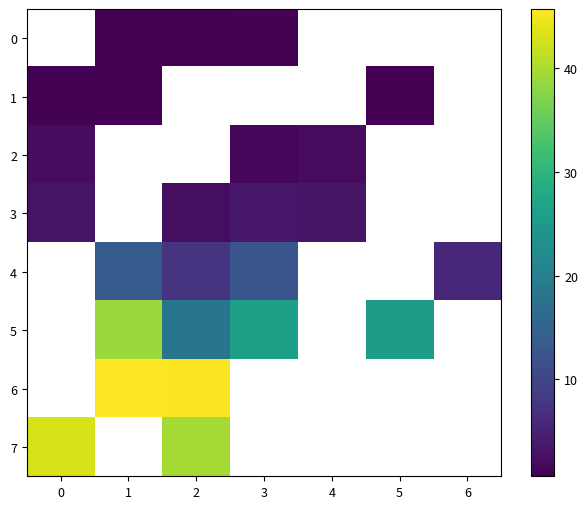

Which has a higher value, 0 or 4?

4